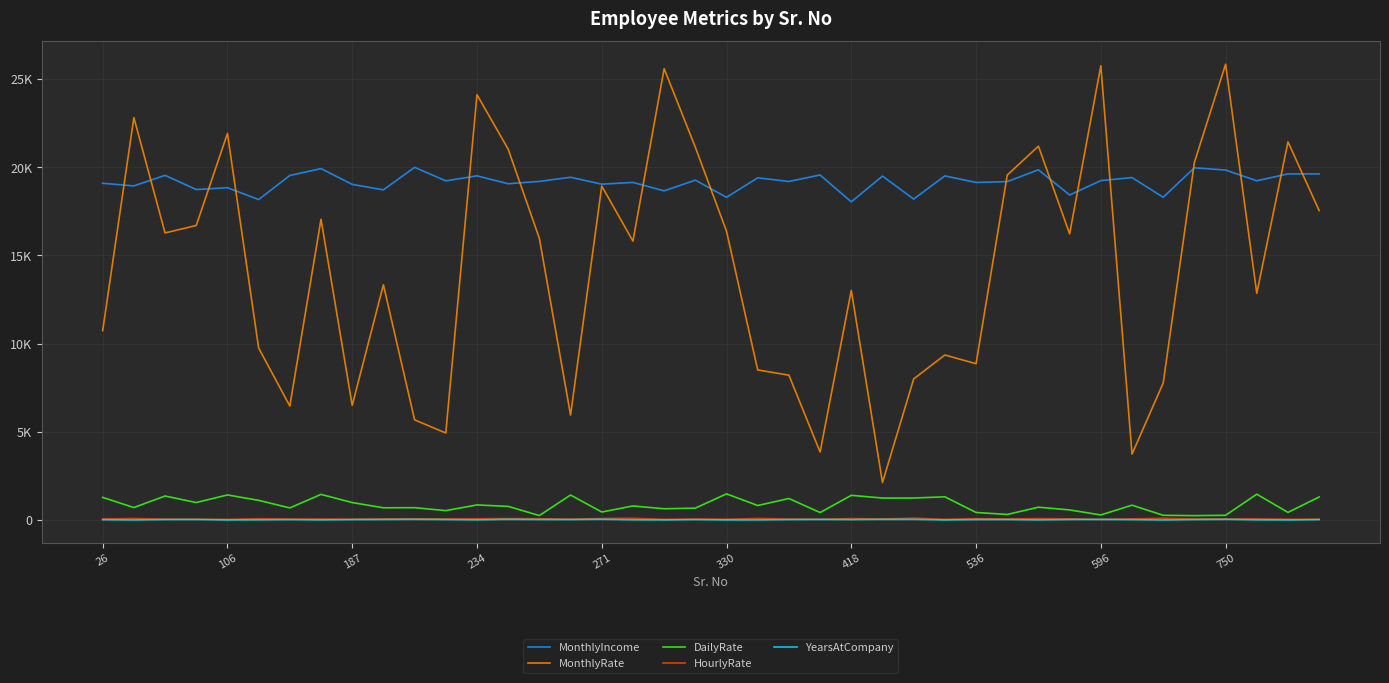

Does the chart display data point markers on the line(s)?

No